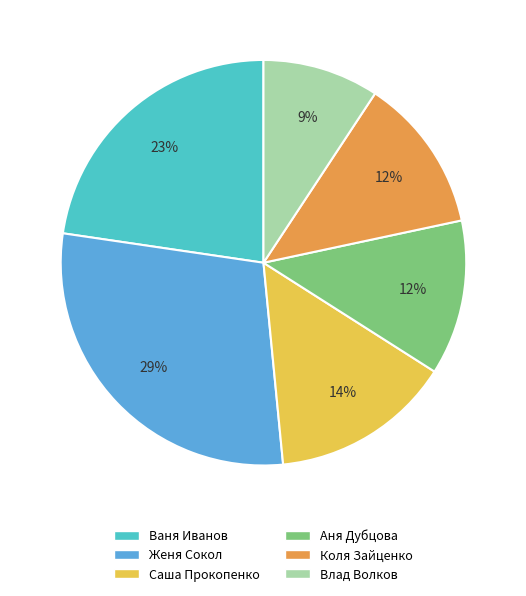

How many slices are in this pie chart?

6